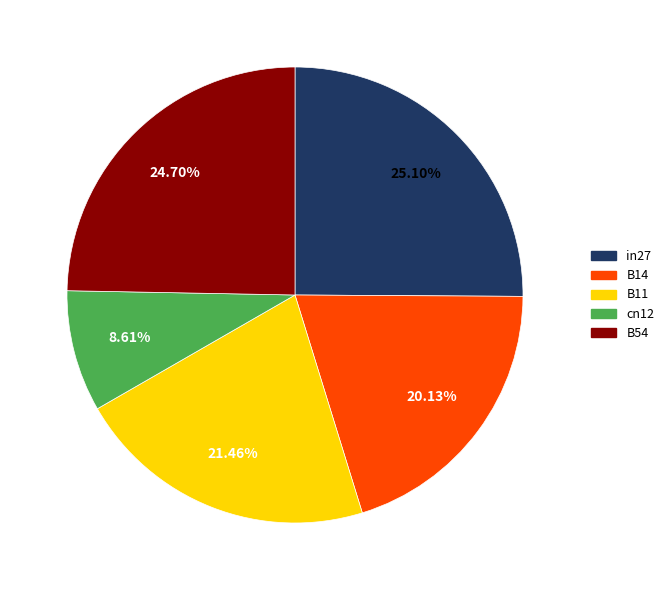

Combined, do cn12 and B11 account for over 50%?

No